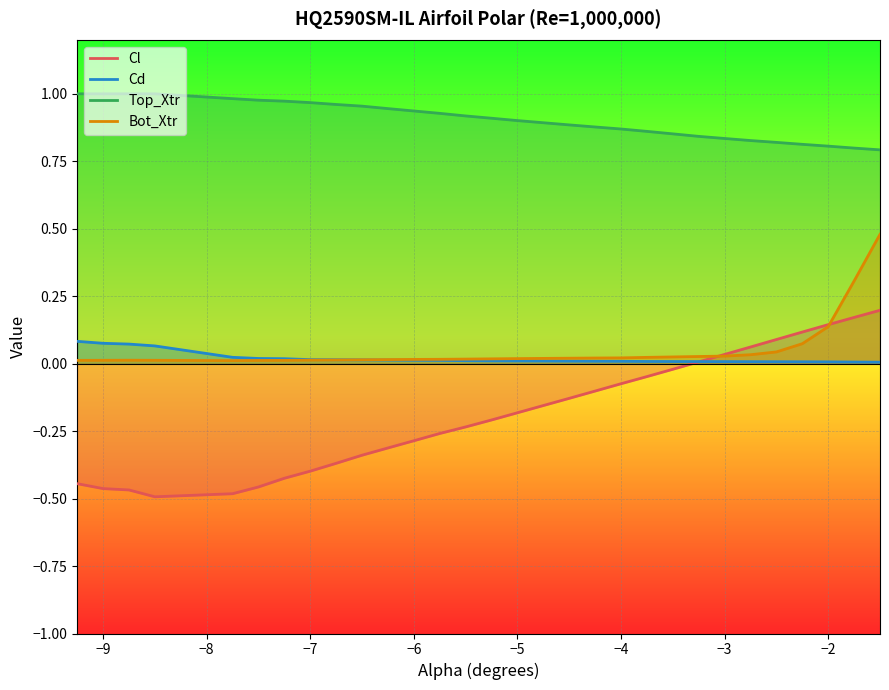

Which series has the largest total across all categories?

Top_Xtr